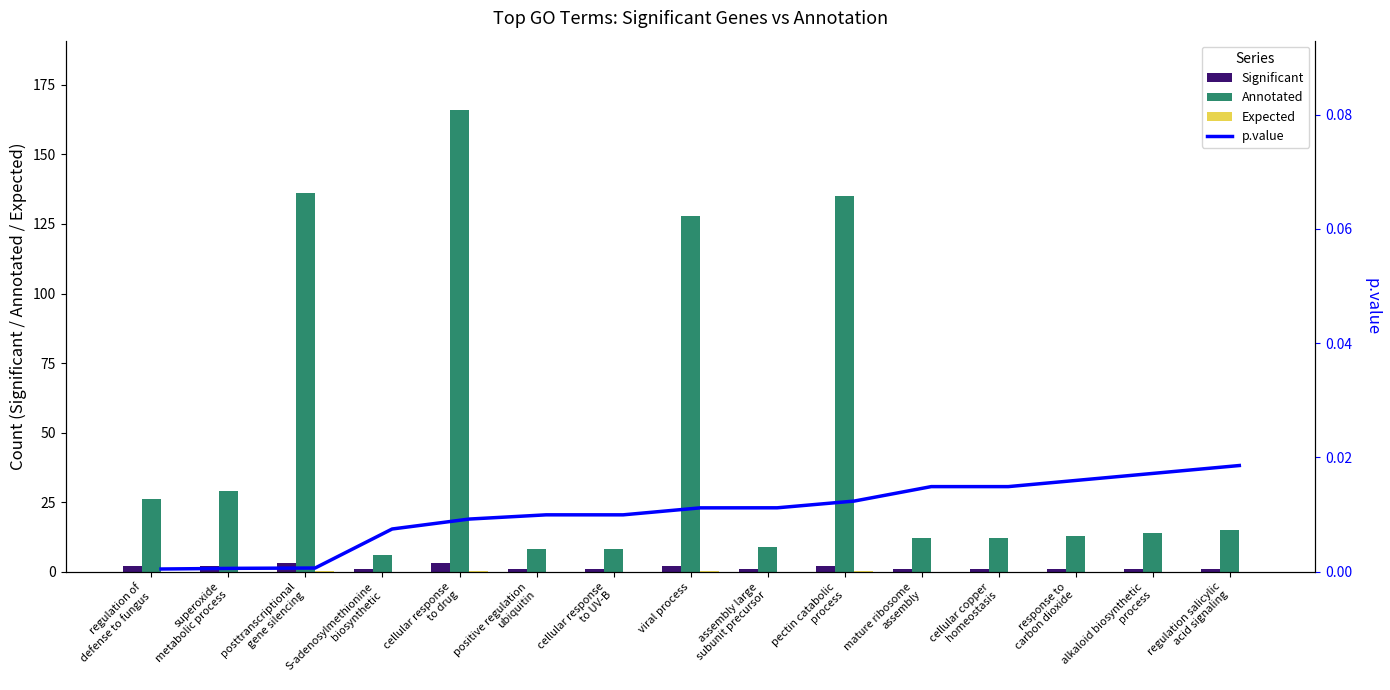

What is the total value across all series at S-adenosylmethionine
biosynthetic?

7.0